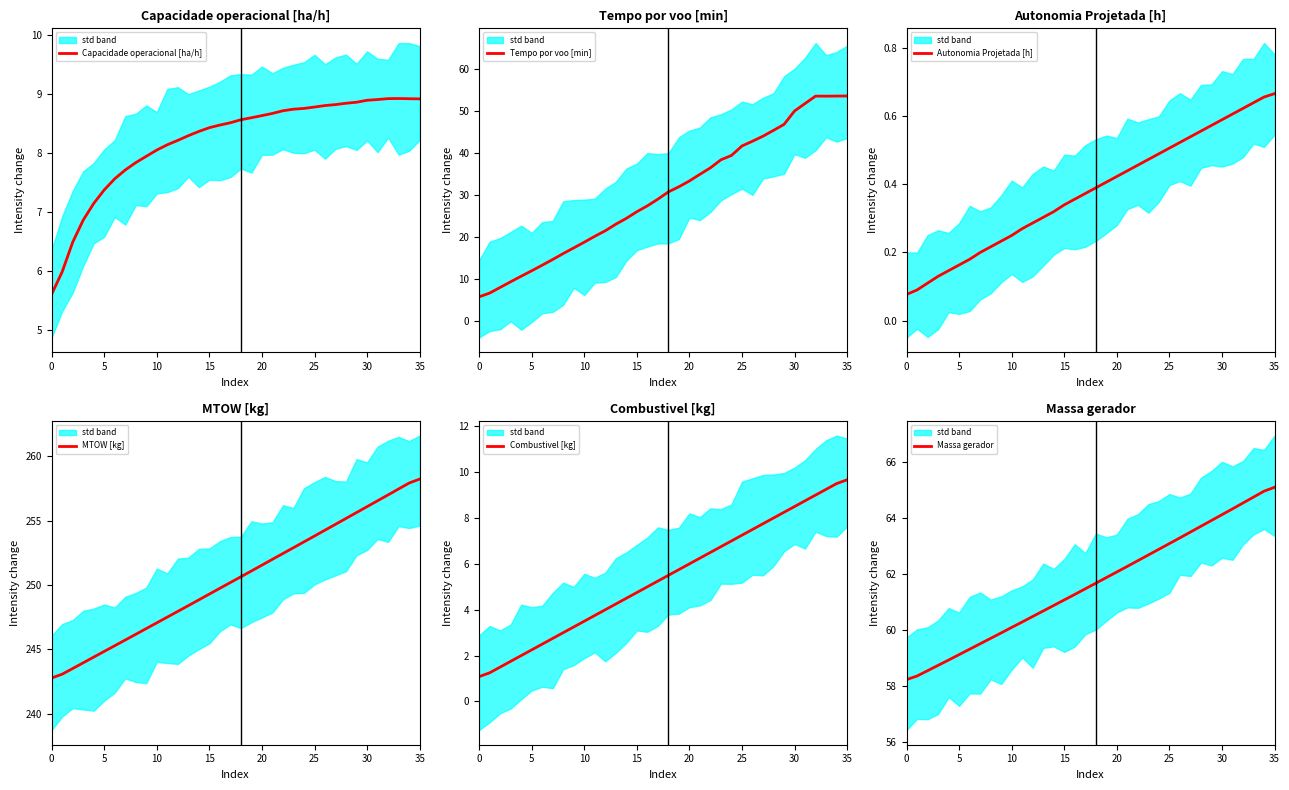

What is the lowest value of the Combustivel [kg] series?

1.1